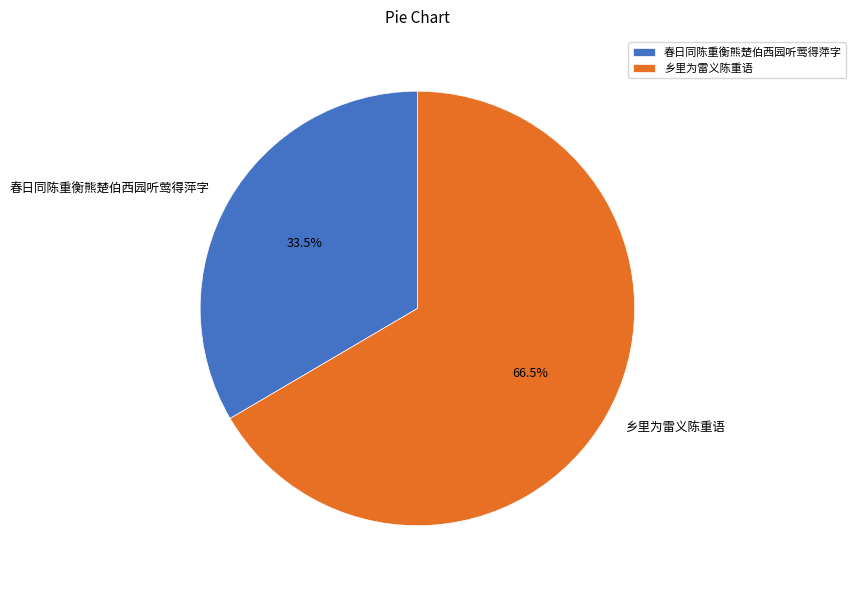

What is the largest slice in the pie chart?

乡里为雷义陈重语